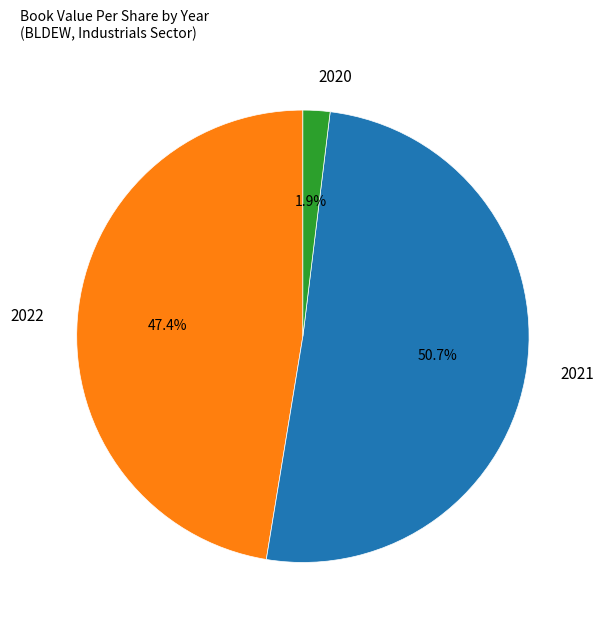

To the nearest percent, what portion does 2020 represent?

2%